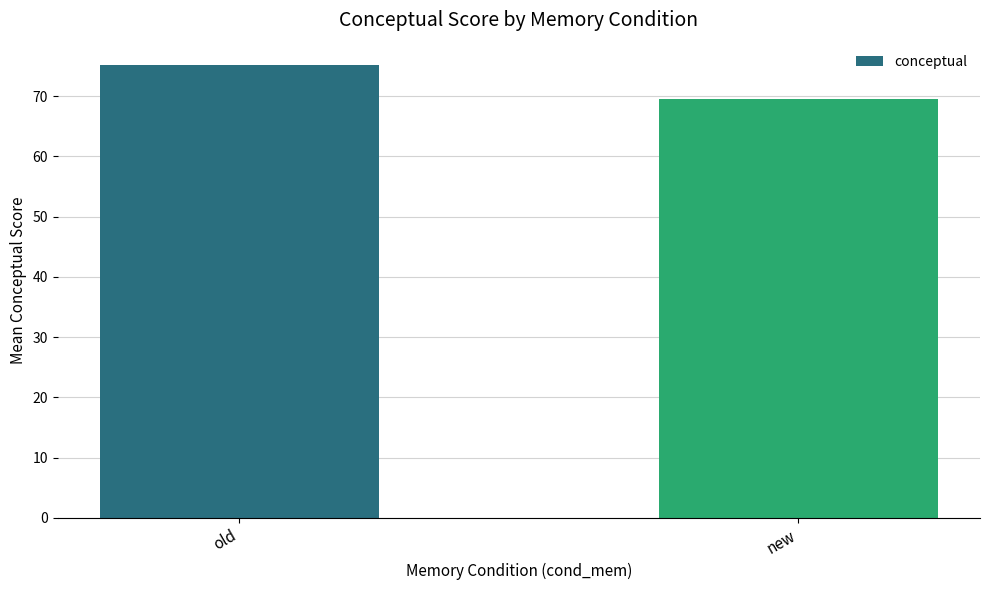

What is the ratio of the value at new to the value at old?

0.9